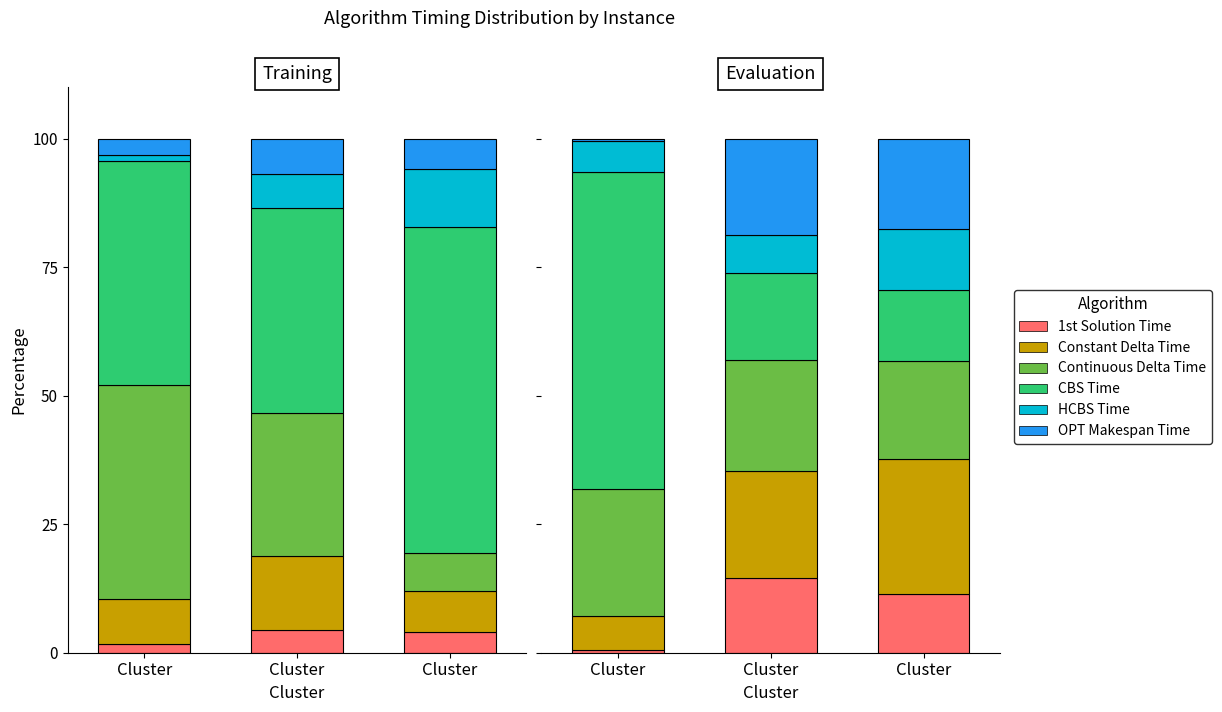

How many bars are there in each group?

6